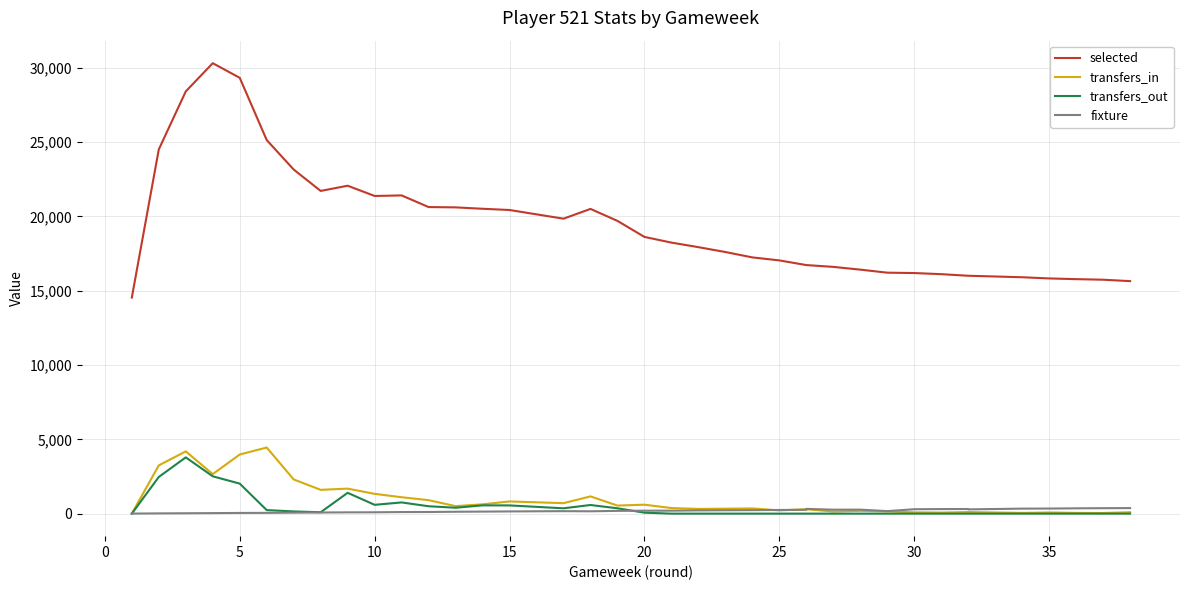

What is the average value of the transfers_in series?

941